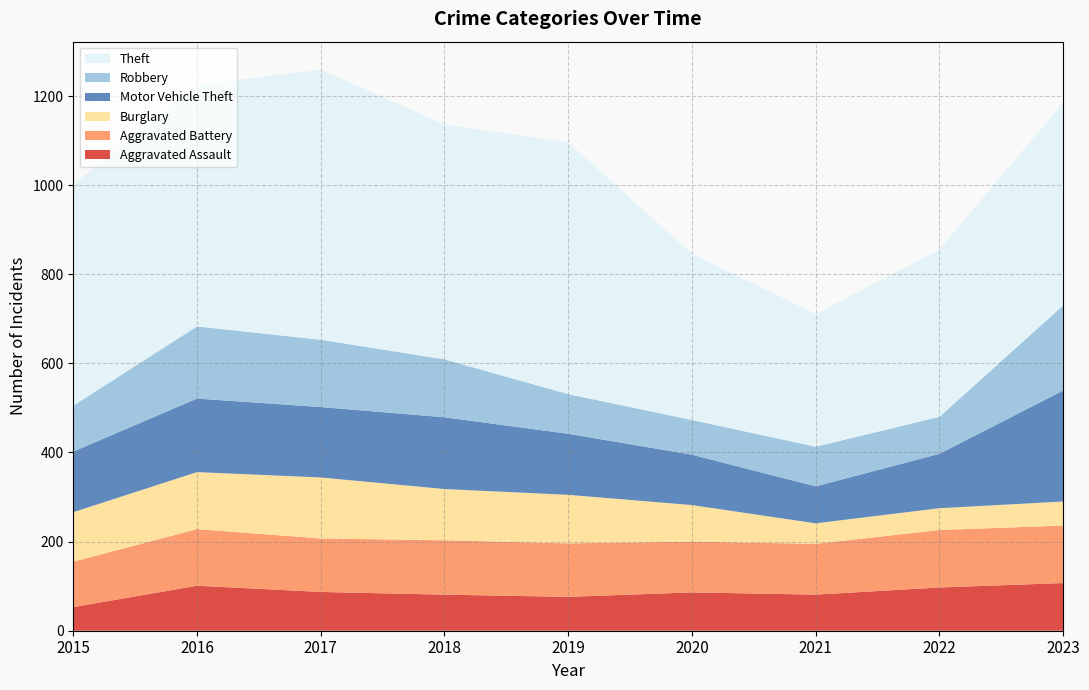

Reading left to right, list all the values displayed in this chart.

Aggravated Assault: 2015=53	2016=101	2017=87	2018=81	2019=76	2020=86	2021=81	2022=97	2023=107
Aggravated Battery: 2015=102	2016=127	2017=120	2018=122	2019=120	2020=114	2021=114	2022=129	2023=129
Burglary: 2015=111	2016=128	2017=137	2018=115	2019=109	2020=82	2021=46	2022=49	2023=54
Motor Vehicle Theft: 2015=136	2016=165	2017=158	2018=161	2019=137	2020=113	2021=83	2022=122	2023=249
Robbery: 2015=103	2016=162	2017=151	2018=130	2019=89	2020=78	2021=89	2022=83	2023=191
Theft: 2015=496	2016=542	2017=606	2018=527	2019=565	2020=373	2021=298	2022=375	2023=455